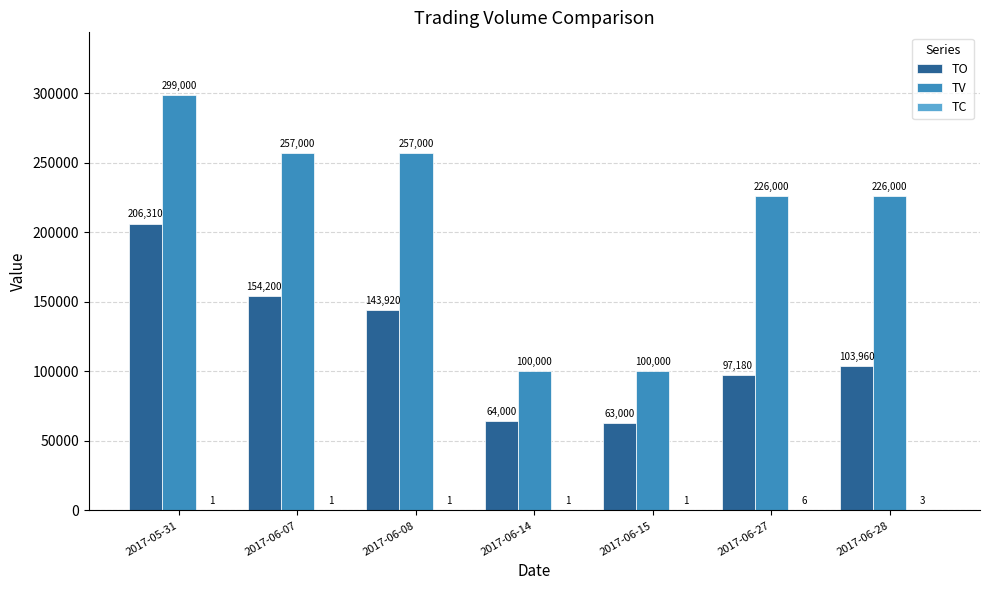

How many series are shown in this chart?

3